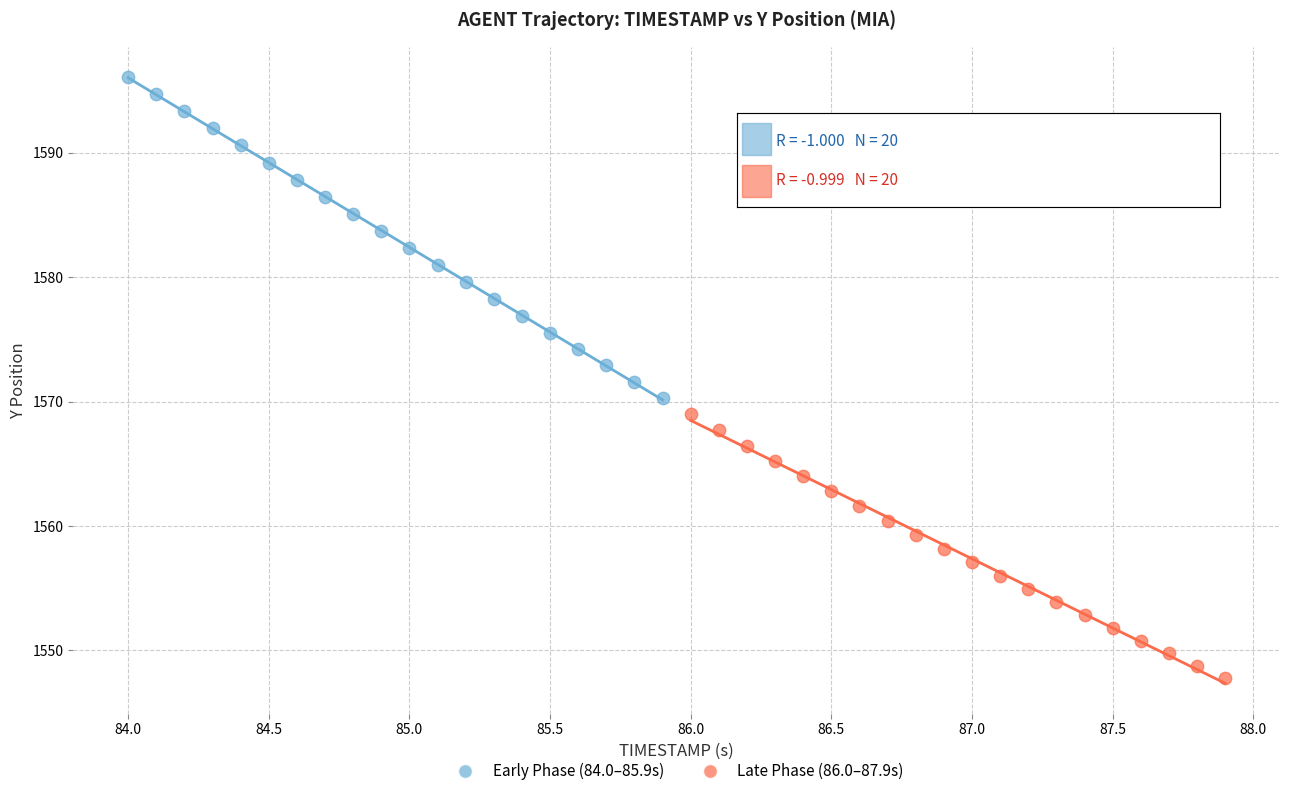

Which series contains the lowest Y value?

Late Phase (86.0–87.9s)